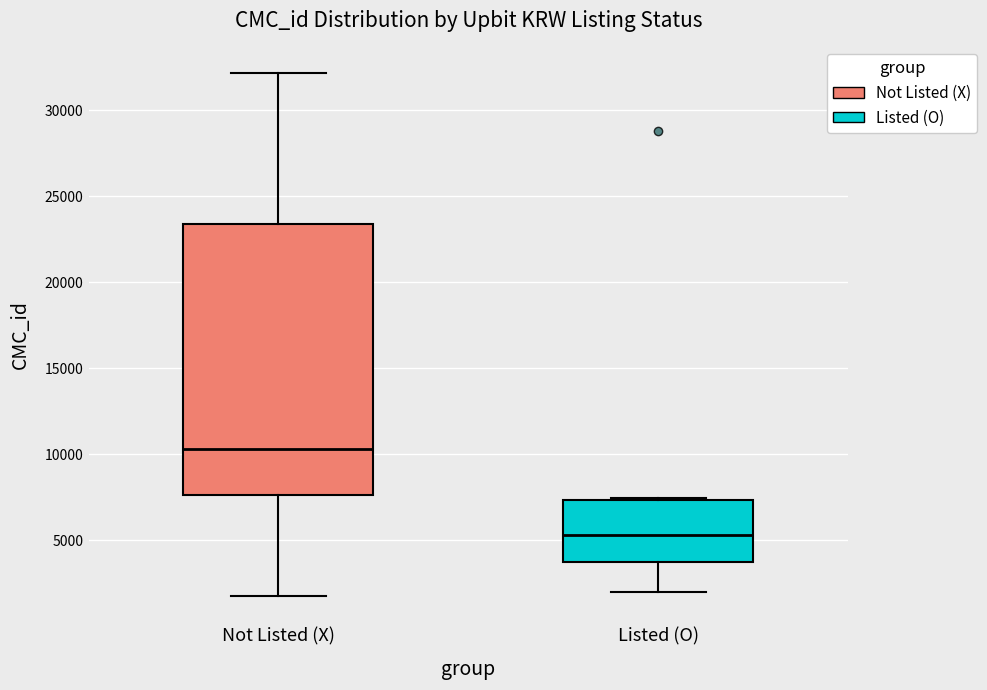

Reading left to right, transcribe this box plot: for each box, give where its median line is, the range the box spans, and where its two whiskers end, as read against the y-axis. The values are not printed on the chart, so give them approximately, as read against the axis.

Not Listed (X): median 10500, box 7500 to 23500, whiskers 2000 to 32000
Listed (O): median 5500, box 3500 to 7500, whiskers 2000 to 7500